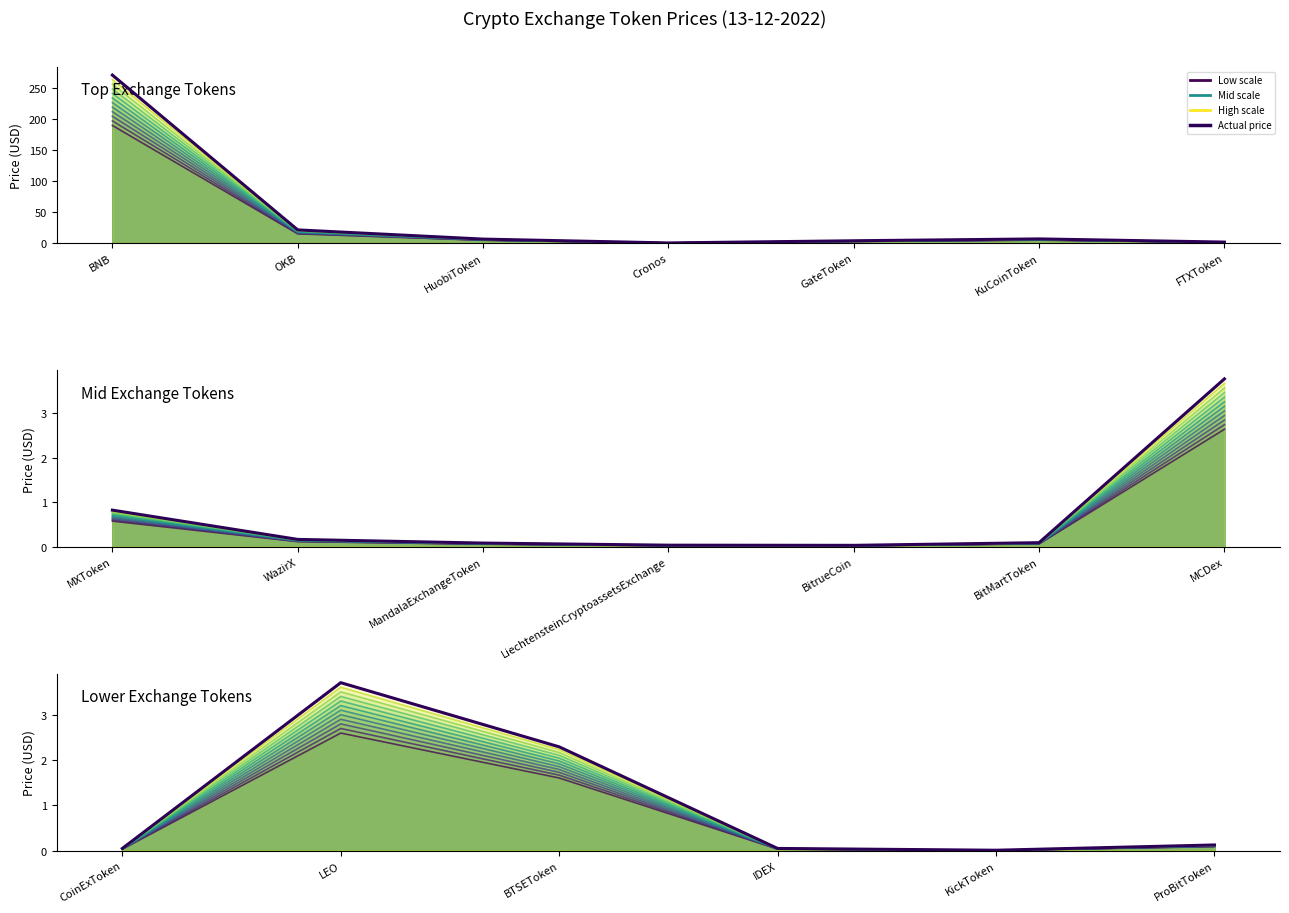

Reading right to left, transcribe all the data shown in this chart.

ProBitToken=0.1	KickToken=0.0	IDEX=0.0	BTSEToken=2.3	LEO=3.7	CoinExToken=0.0	MCDex=3.8	BitMartToken=0.1	BitrueCoin=0.0	LiechtensteinCryptoassetsExchange=0.0	MandalaExchangeToken=0.1	WazirX=0.2	MXToken=0.8	FTXToken=1.4	KuCoinToken=6.5	GateToken=3.6	Cronos=0.1	HuobiToken=6.3	OKB=21.1	BNB=270.9